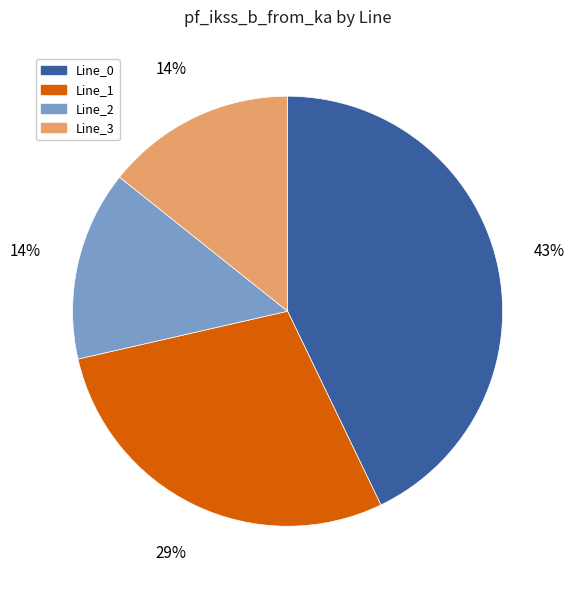

Count the number of slices in the pie.

4